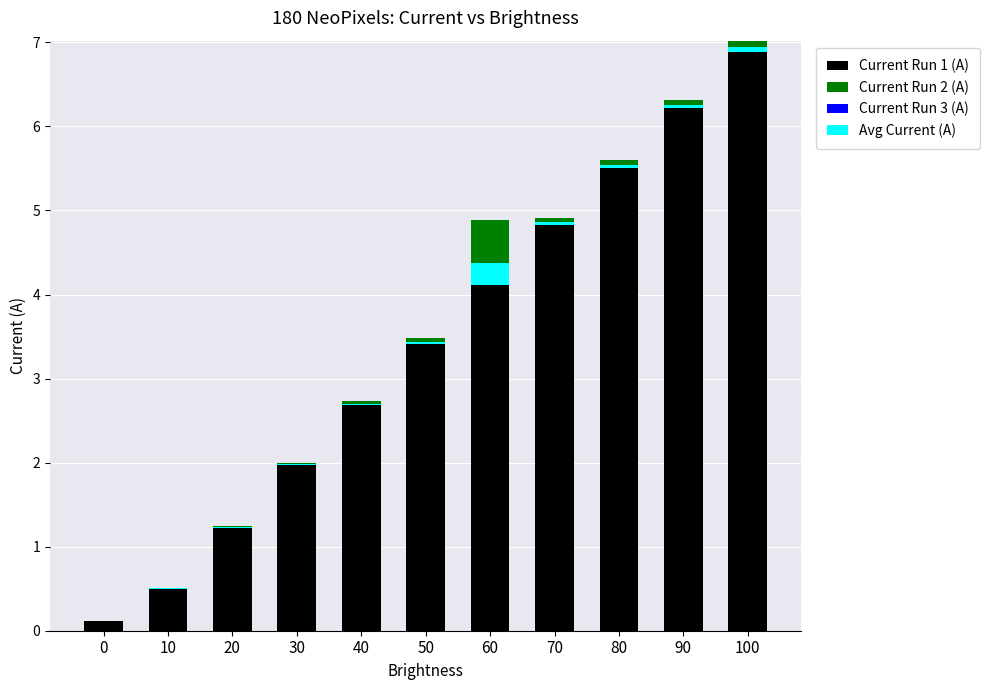

What is the sum of the Current Run 1 (A) values at 20 and 80?

6.8